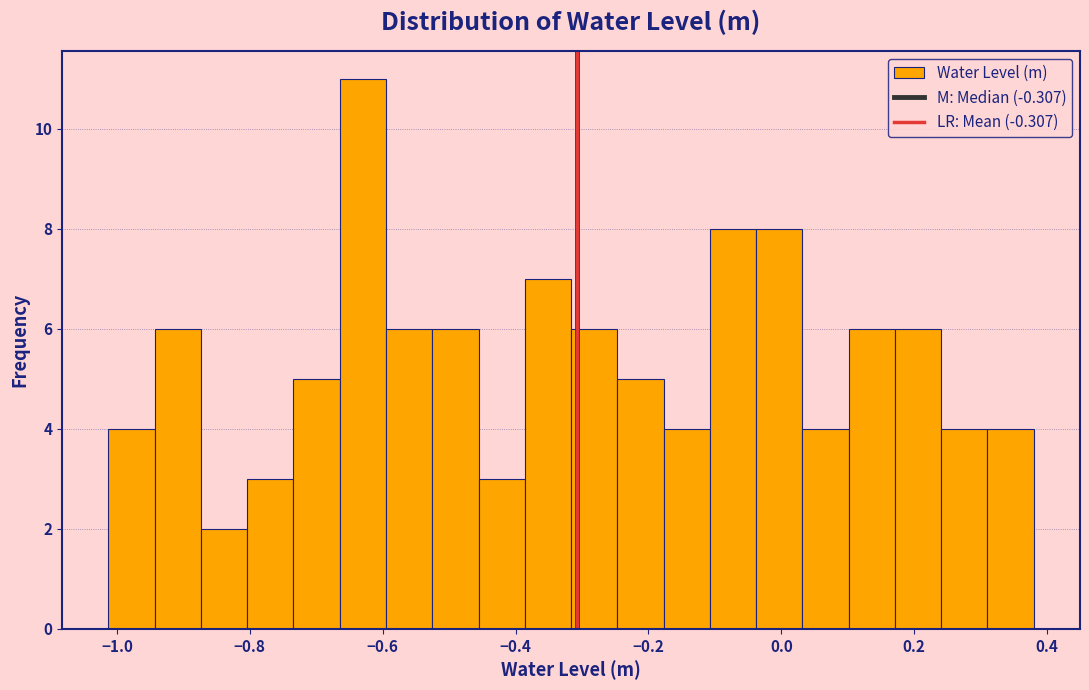

Read against the x-axis, roughly where is the centre of the tallest bar?

-0.62